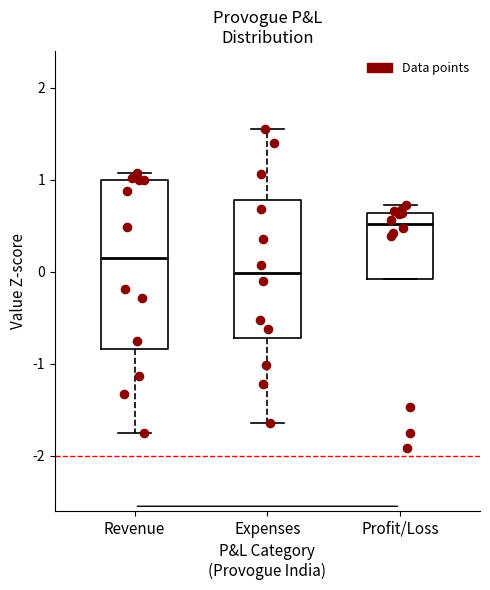

Which box is the tallest, from its lower edge to its upper edge?

Revenue